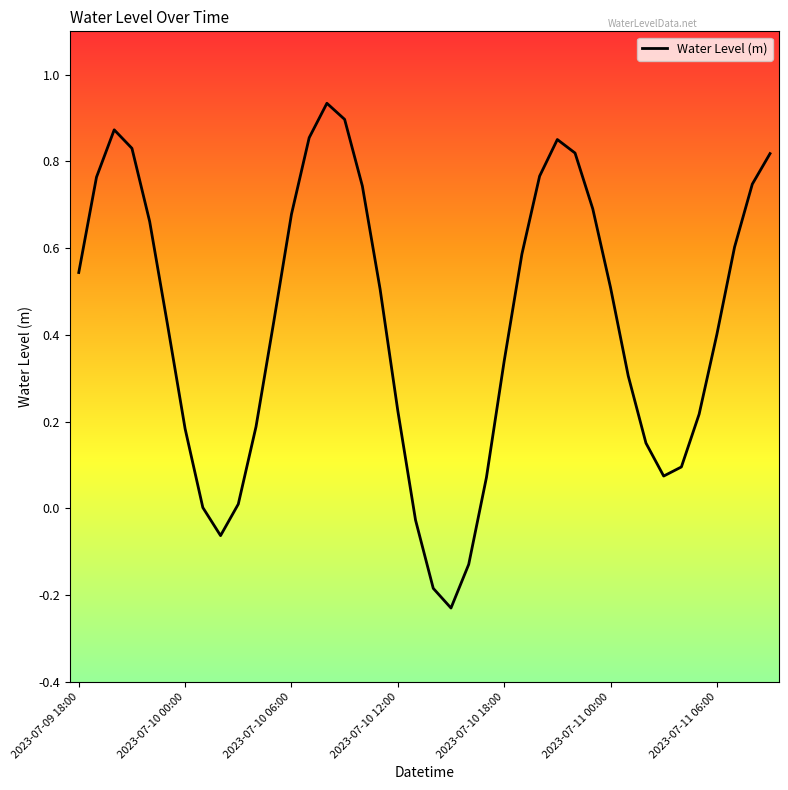

Count the number of categories in the chart.

40